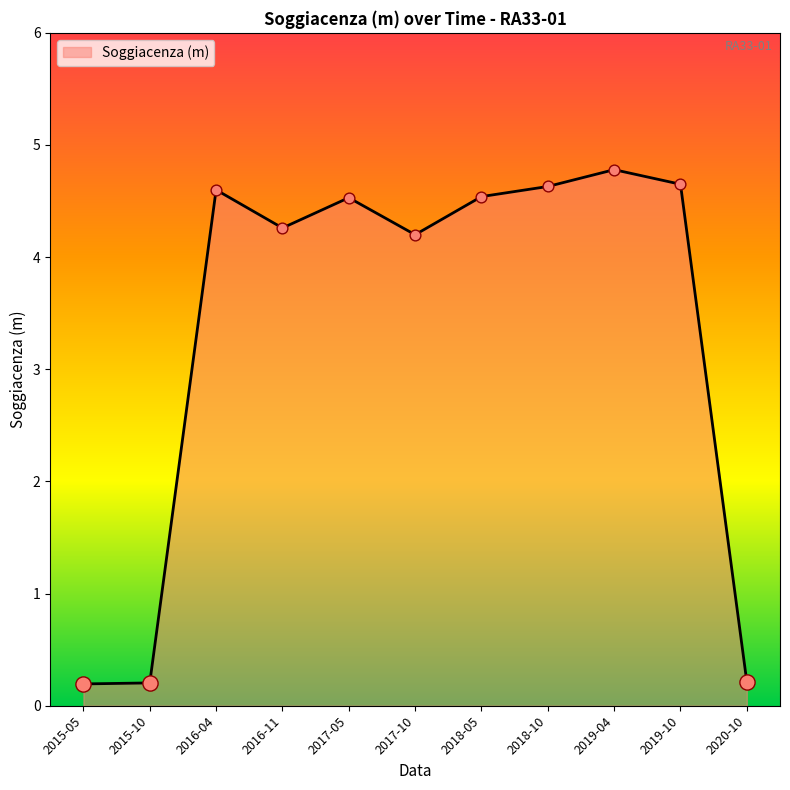

Approximately how many times larger is the value at 2019-04 compared to 2017-10?

1.1